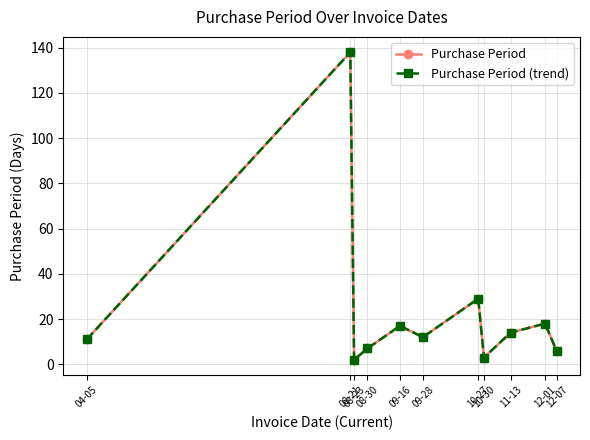

Is this an area chart (filled region under the line)?

No